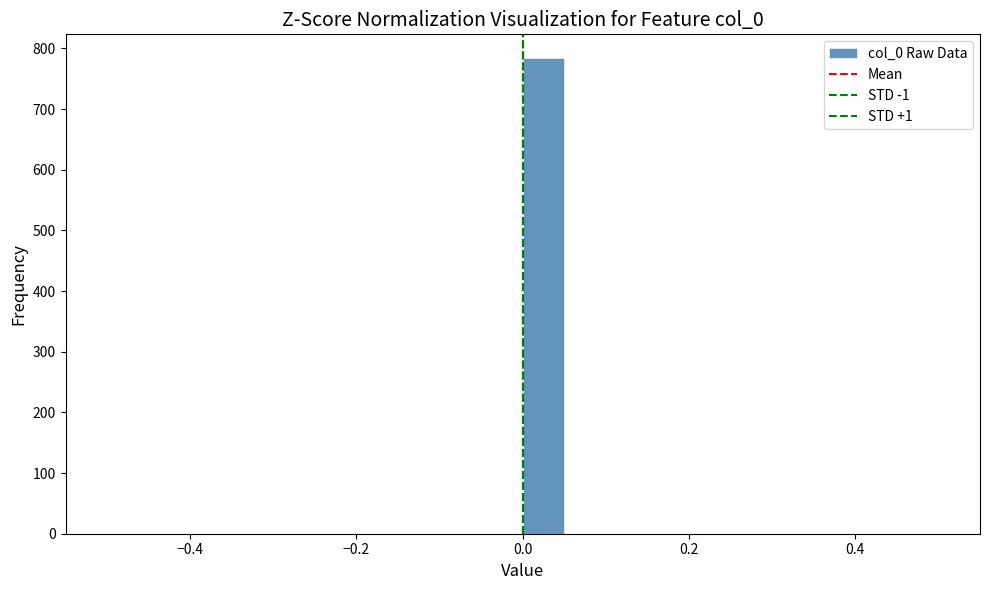

Around what value on the x-axis is the tallest bar? Give the approximate position of its centre, as read against the axis.

0.02